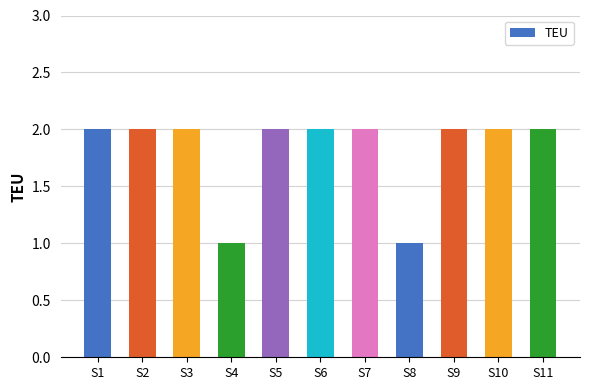

Reading right to left, transcribe all the data shown in this chart.

2	2	2	1	2	2	2	1	2	2	2